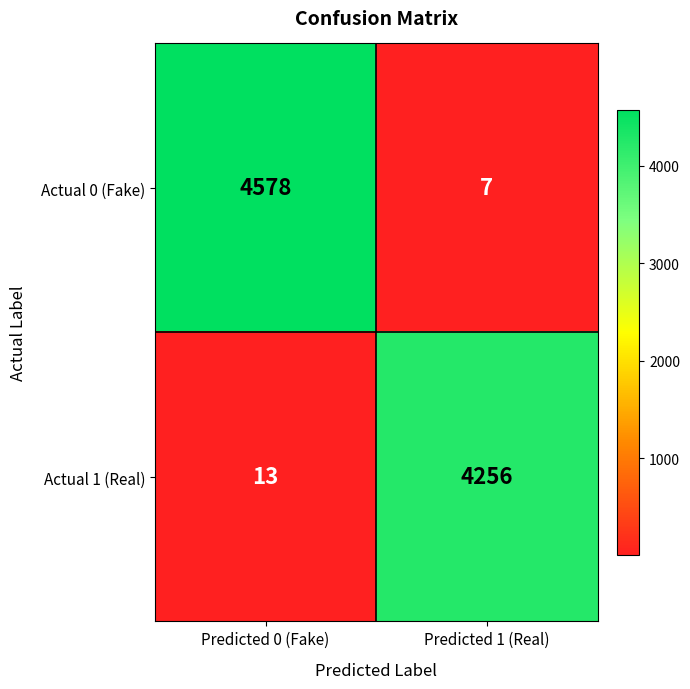

Which series changed the most between Predicted 0 (Fake) and Predicted 1 (Real)?

Actual 0 (Fake)